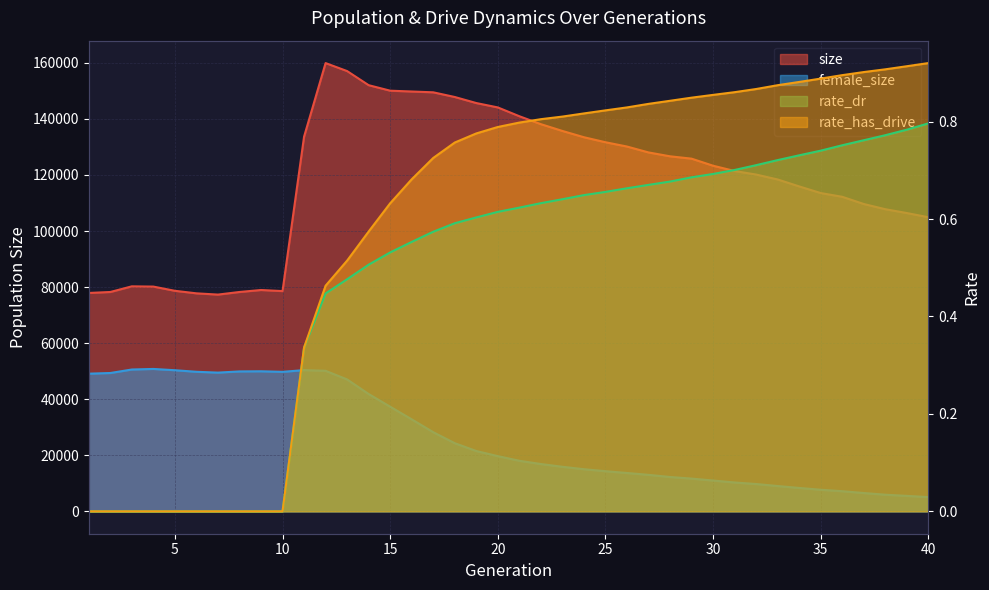

What is the difference between the highest and lowest values at 34?

115908.3